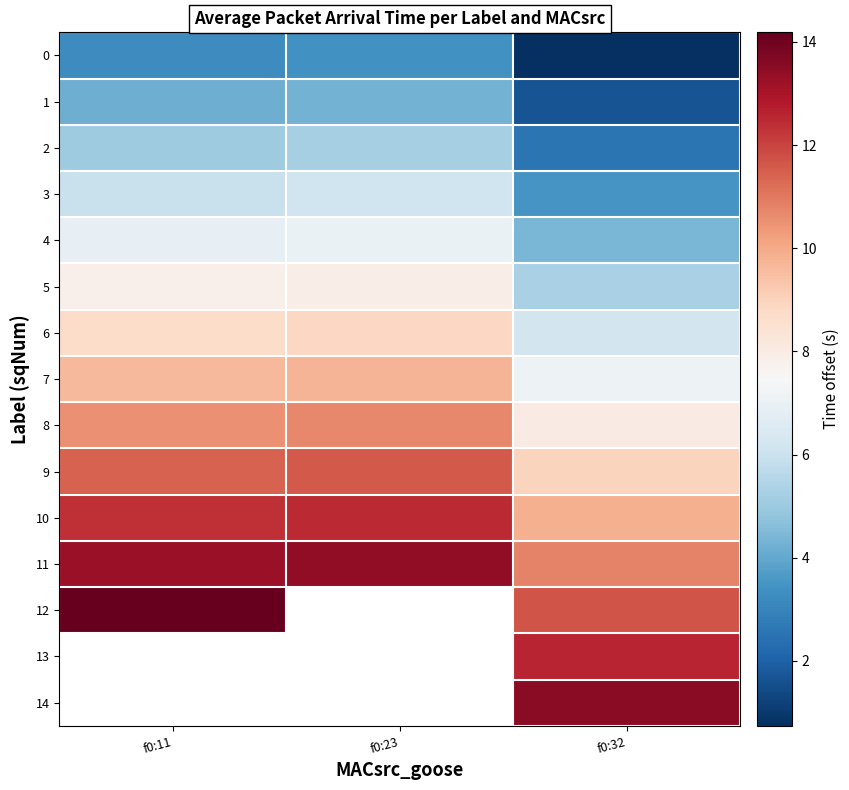

Rank the series at f0:32 from highest to lowest value.

14, 13, 12, 11, 10, 9, 8, 7, 6, 5, 4, 3, 2, 1, 0